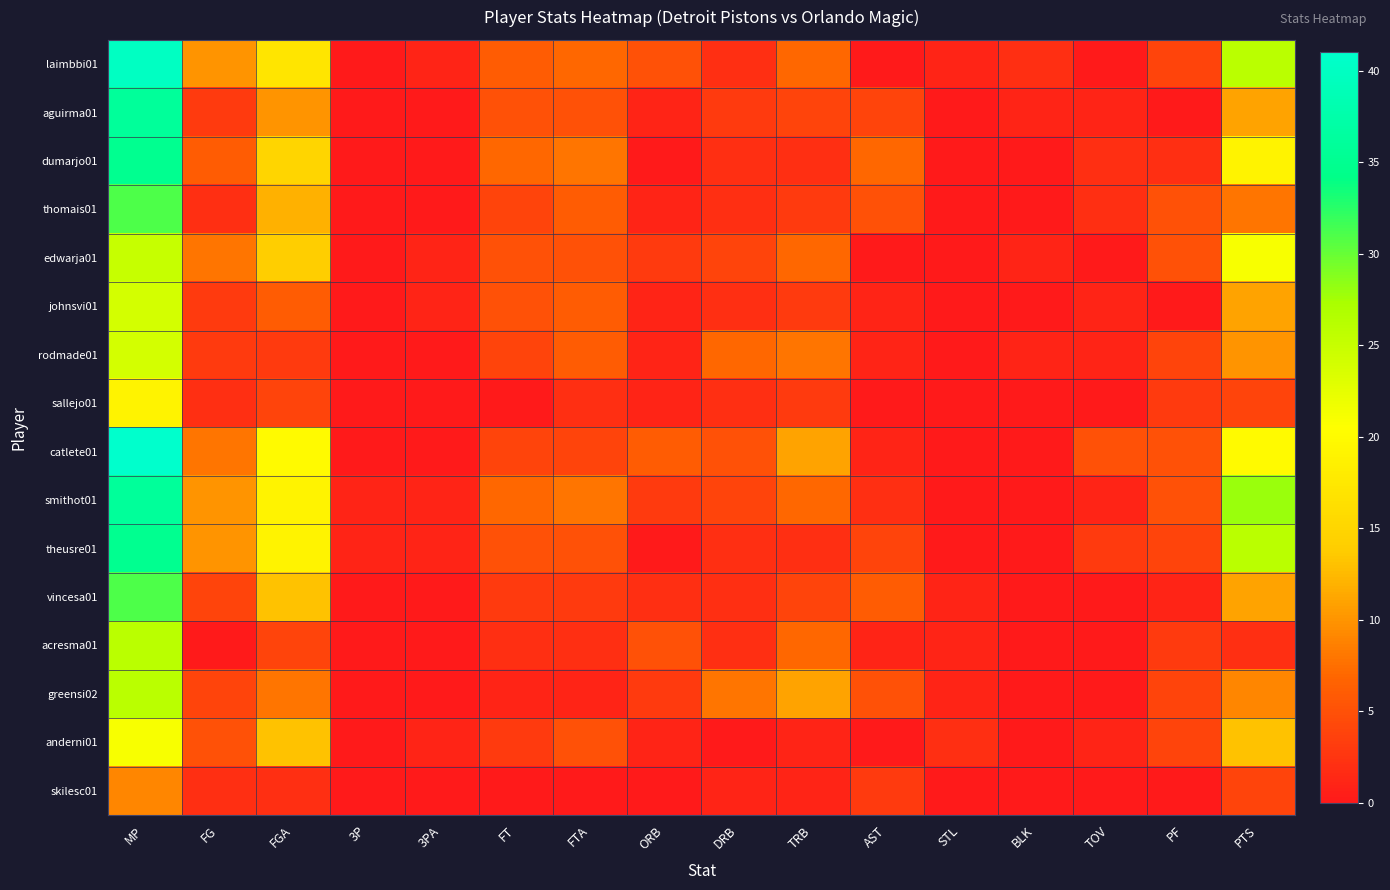

List the series in order of their peak value, lowest first.

skilesc01, sallejo01, anderni01, johnsvi01, rodmade01, edwarja01, acresma01, greensi02, thomais01, vincesa01, dumarjo01, theusre01, aguirma01, smithot01, laimbbi01, catlete01